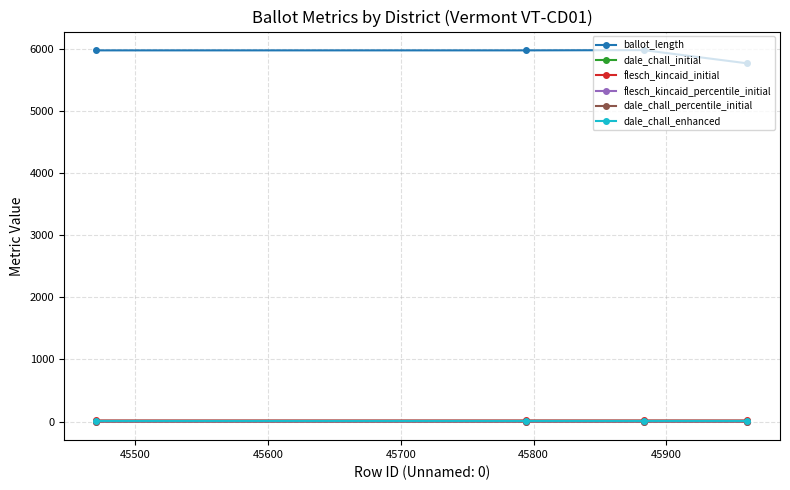

Is this an area chart (filled region under the line)?

No